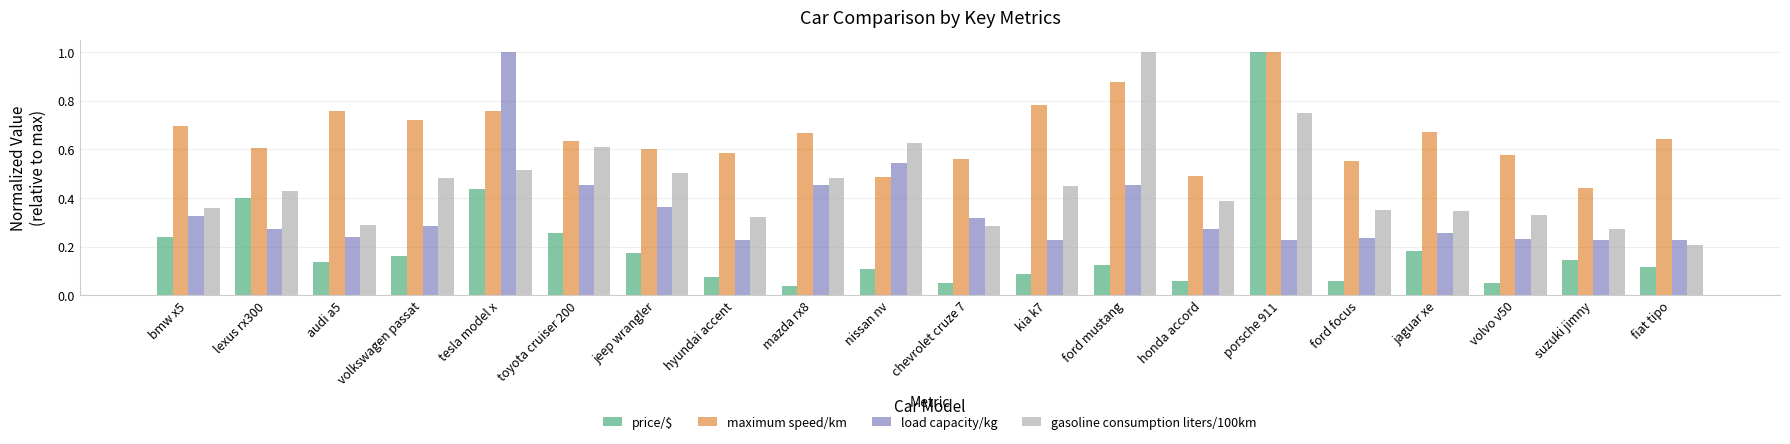

True or false: price/$ has a value of 0.1 at nissan nv.

True